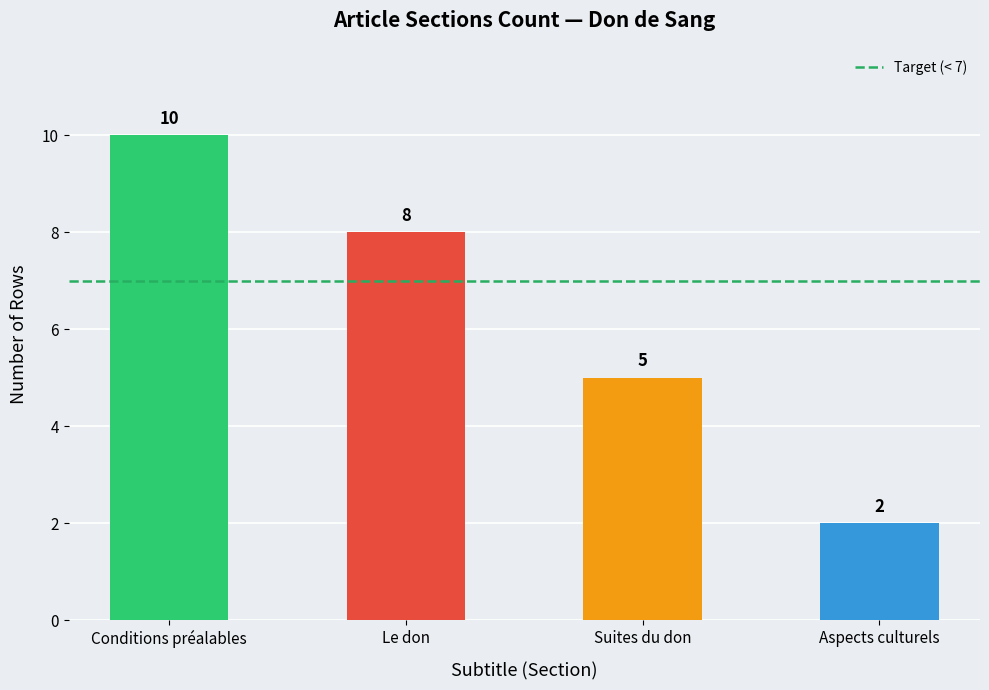

Which has a higher value, Aspects culturels or Le don?

Le don